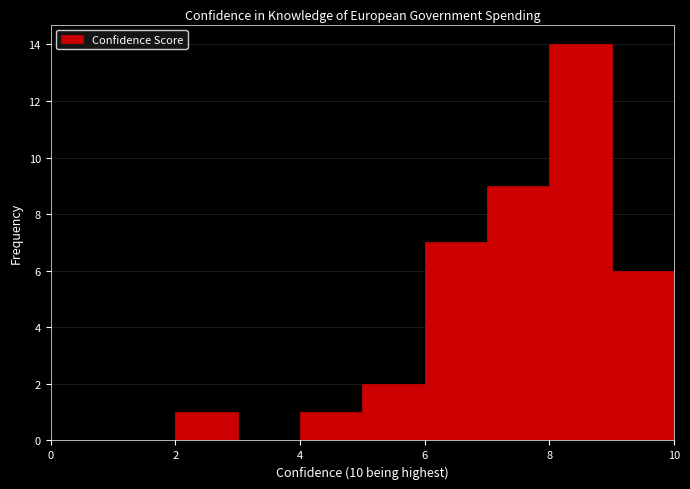

Reading left to right, list every bar in this chart as the range it spans on the x-axis followed by its height. The values are not printed on the chart, so give them approximately, as read against the axis.

0 to 1: 0
1 to 2: 0
2 to 3: 1
3 to 4: 0
4 to 5: 1
5 to 6: 2
6 to 7: 7
7 to 8: 9
8 to 9: 14
9 to 10: 6